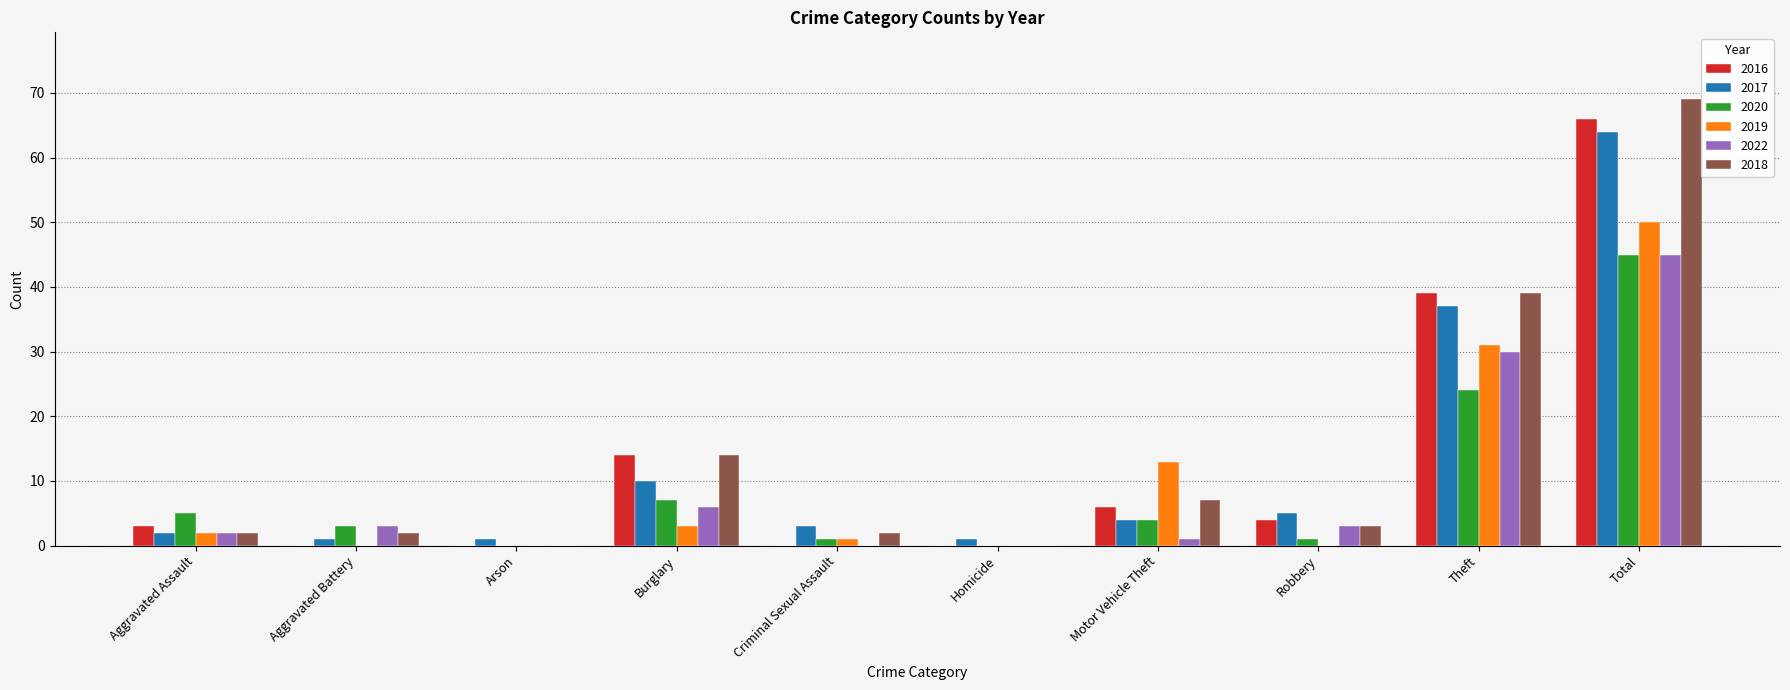

Which category has the highest value in the 2016 series?

Total